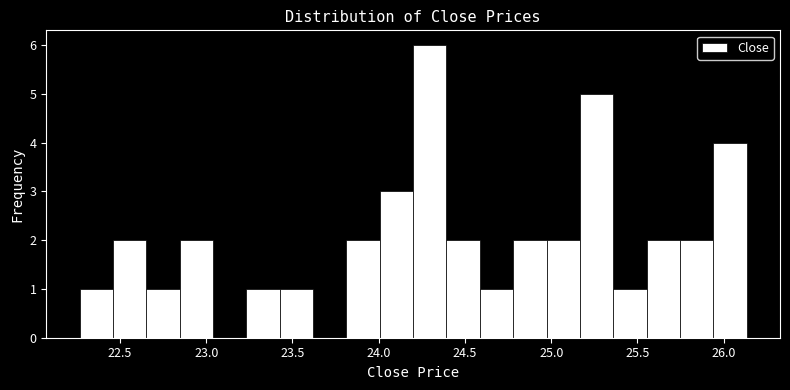

Read against the x-axis, roughly where is the centre of the tallest bar?

24.30